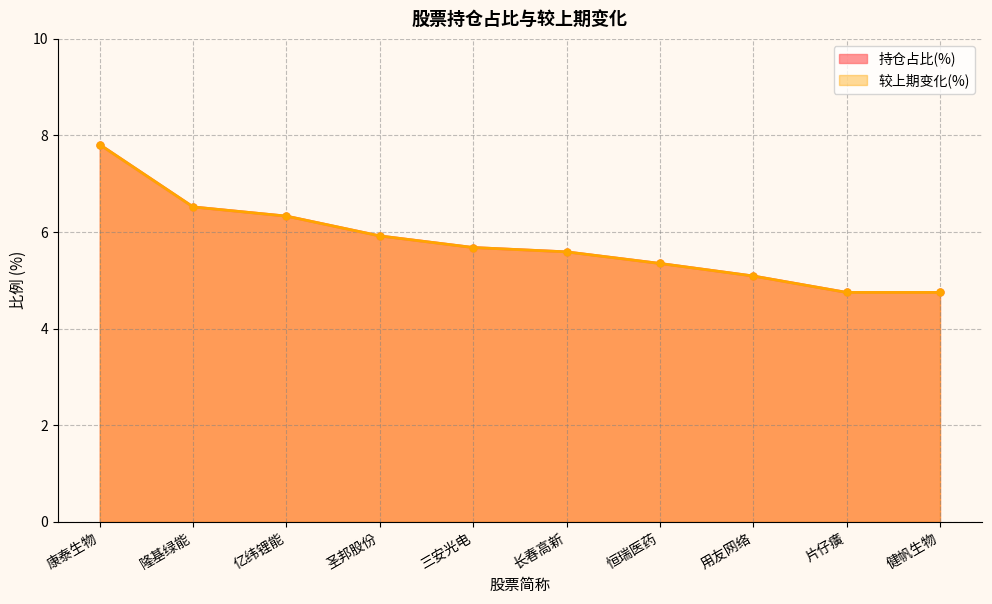

What is the sum of the 持仓占比(%) values at 长春高新 and 三安光电?

11.3